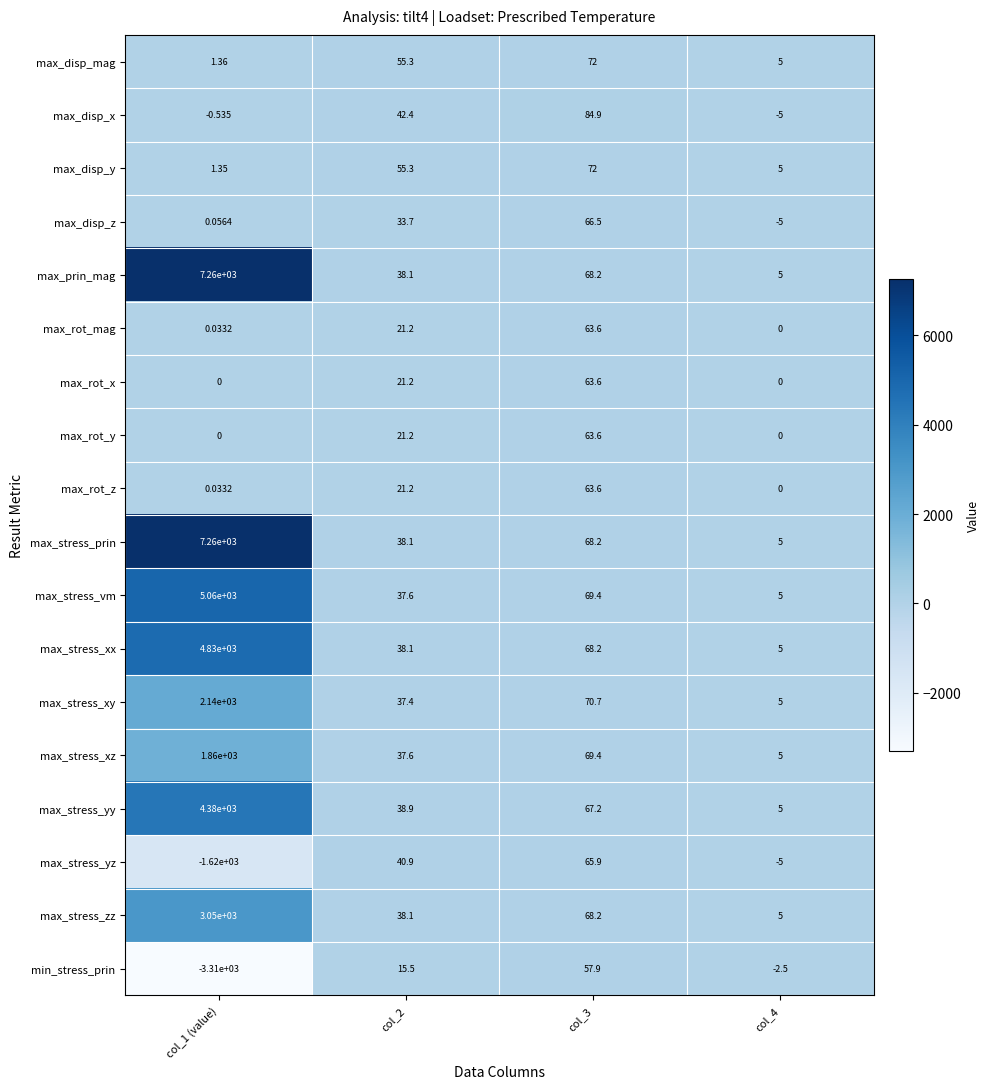

Which series changed the most between col_2 and col_3?

max_disp_x